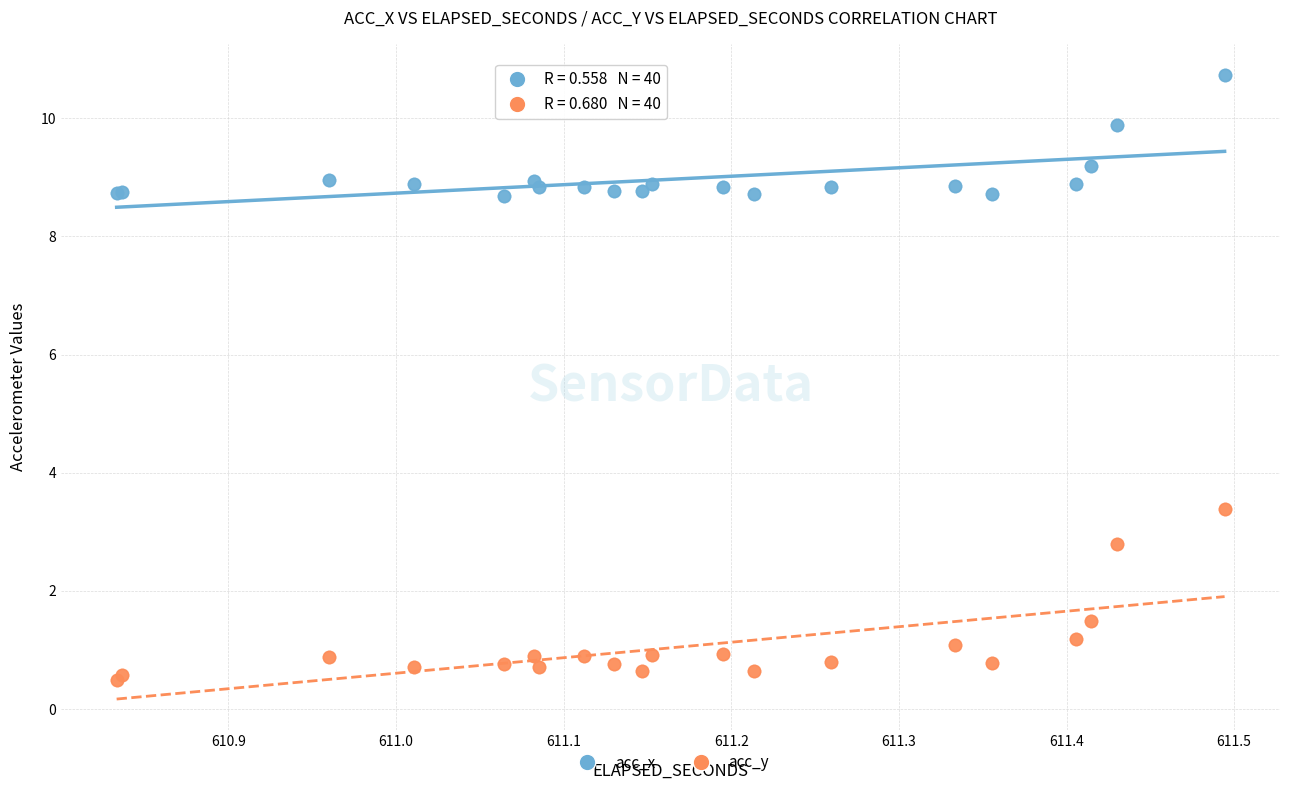

What are all the series names shown in the legend?

acc_x, acc_y